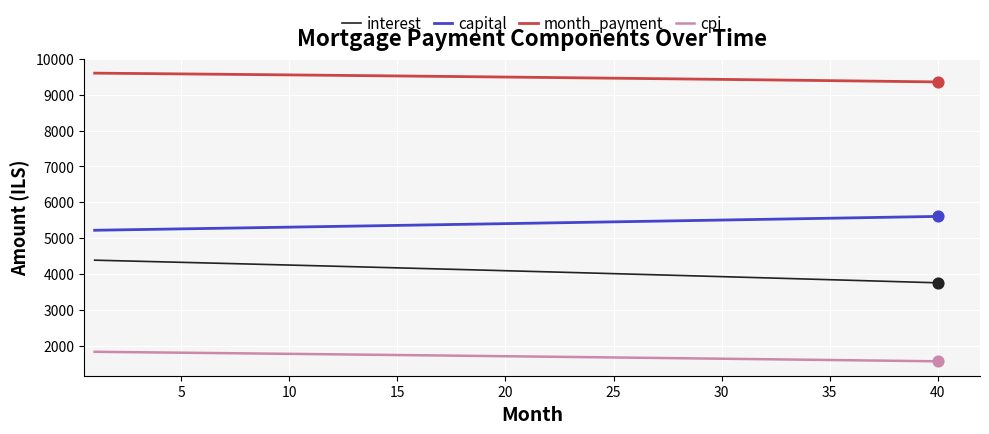

What is the greatest value displayed?

9600.9